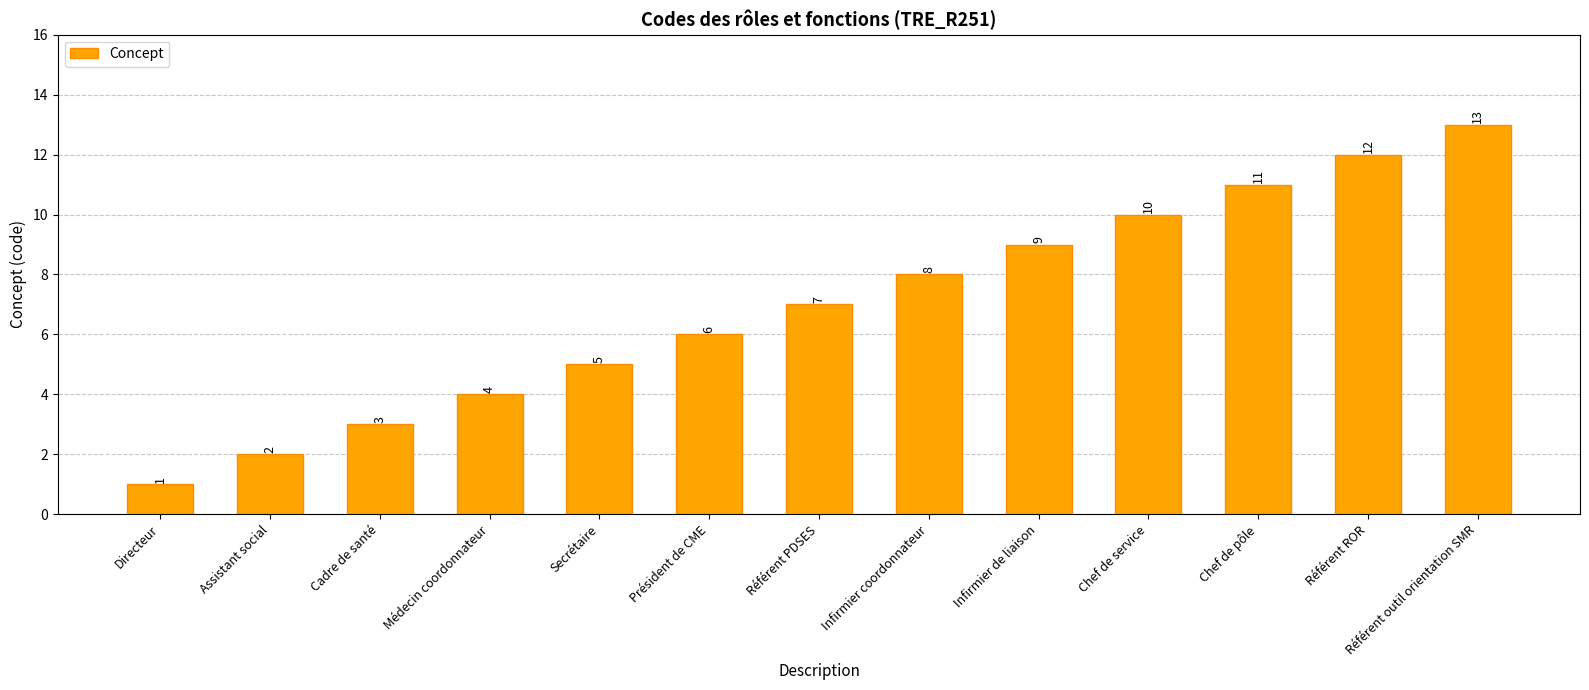

The chart shows a value of 4 at Médecin coordonnateur. True or false?

True